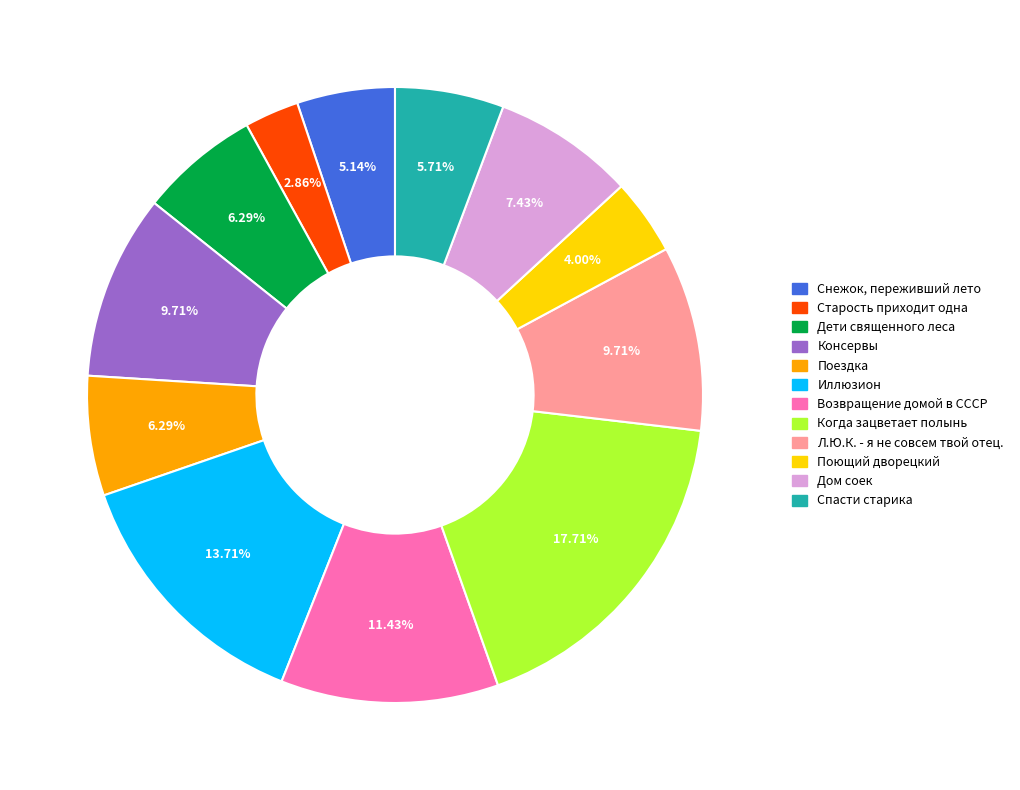

What is the ratio of the value at Старость приходит одна to the value at Л.Ю.К. - я не совсем твой отец.?

0.3